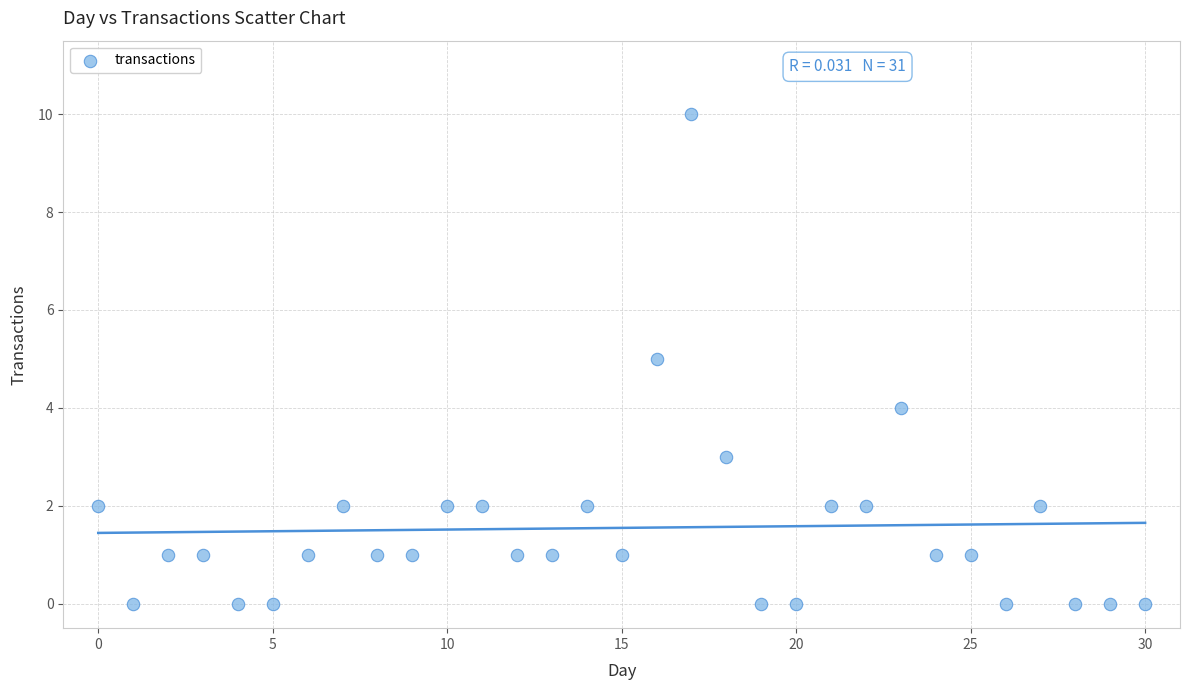

What is the range of Y values (max minus min)?

10